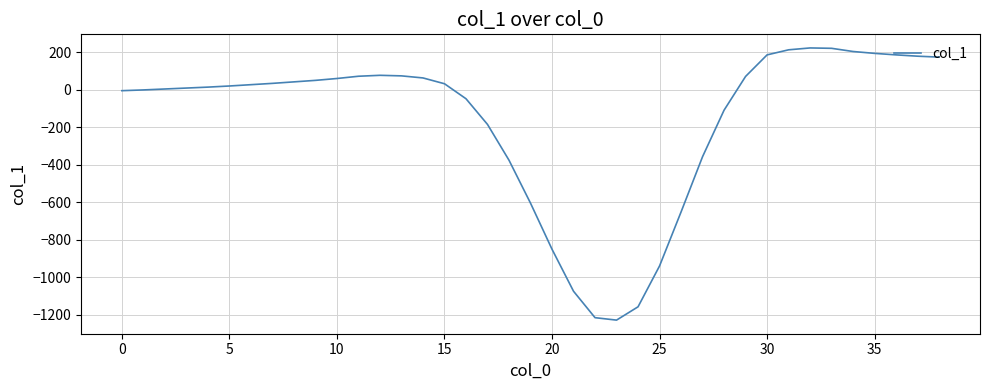

What is the smallest value displayed?

-1228